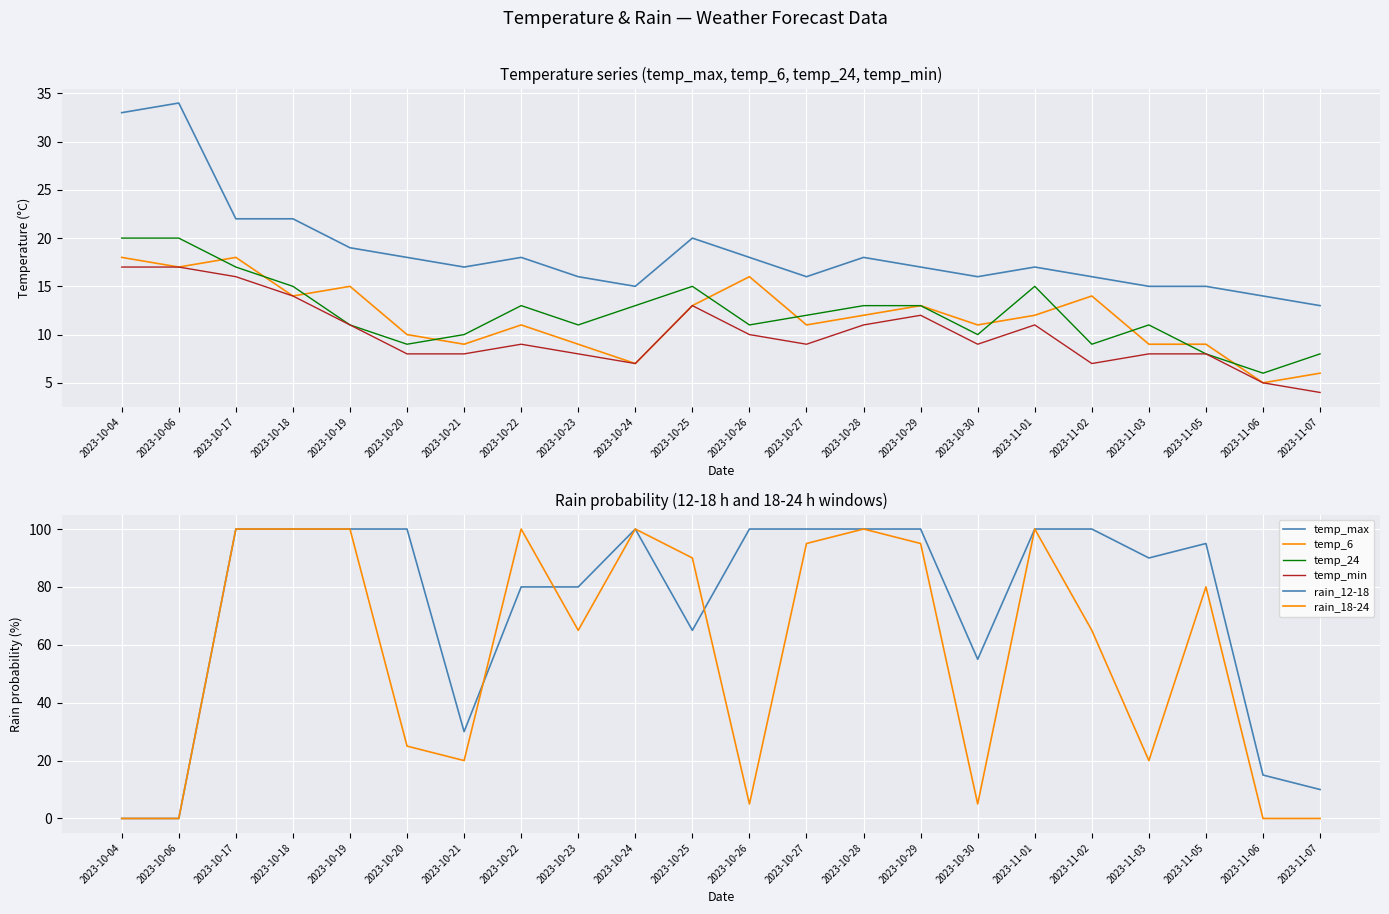

What is the difference between the maximum and minimum values in the temp_min series?

13